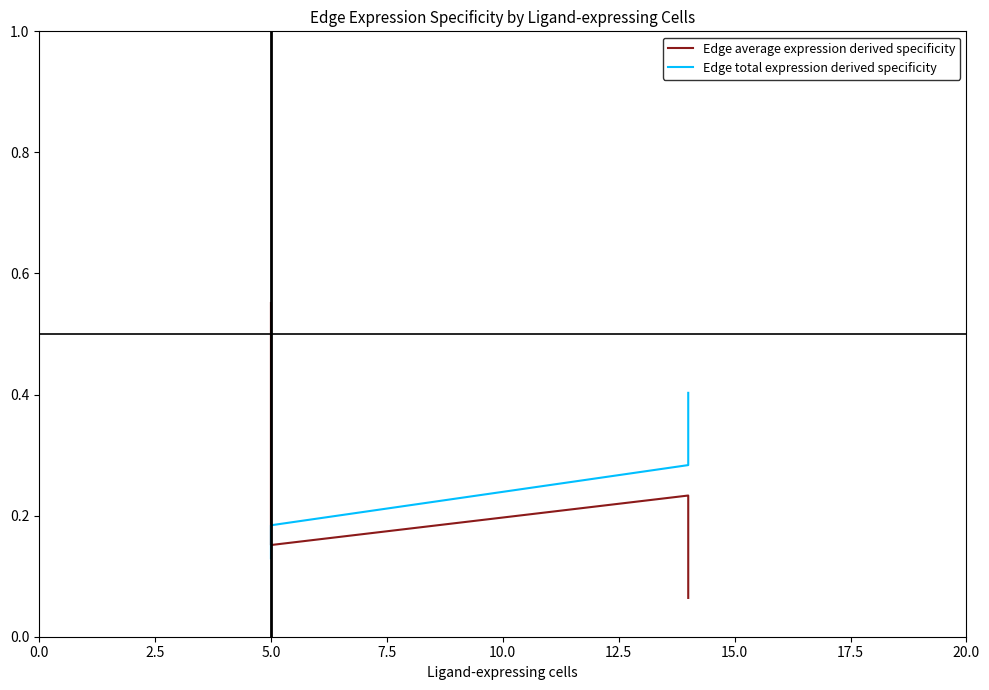

What is the value of the Edge total expression derived specificity point at the 2nd from the left?

0.2